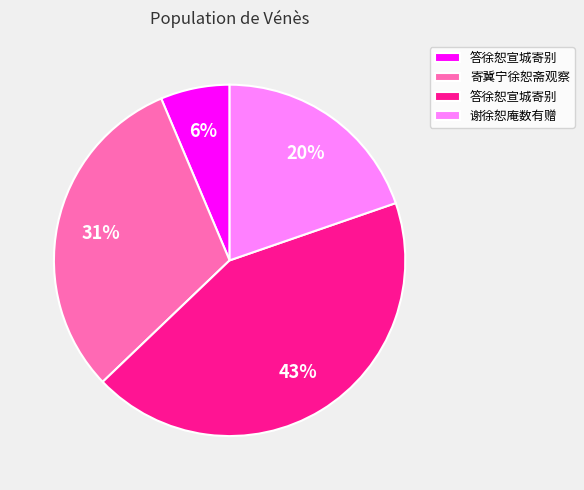

Does any single category account for the majority?

No